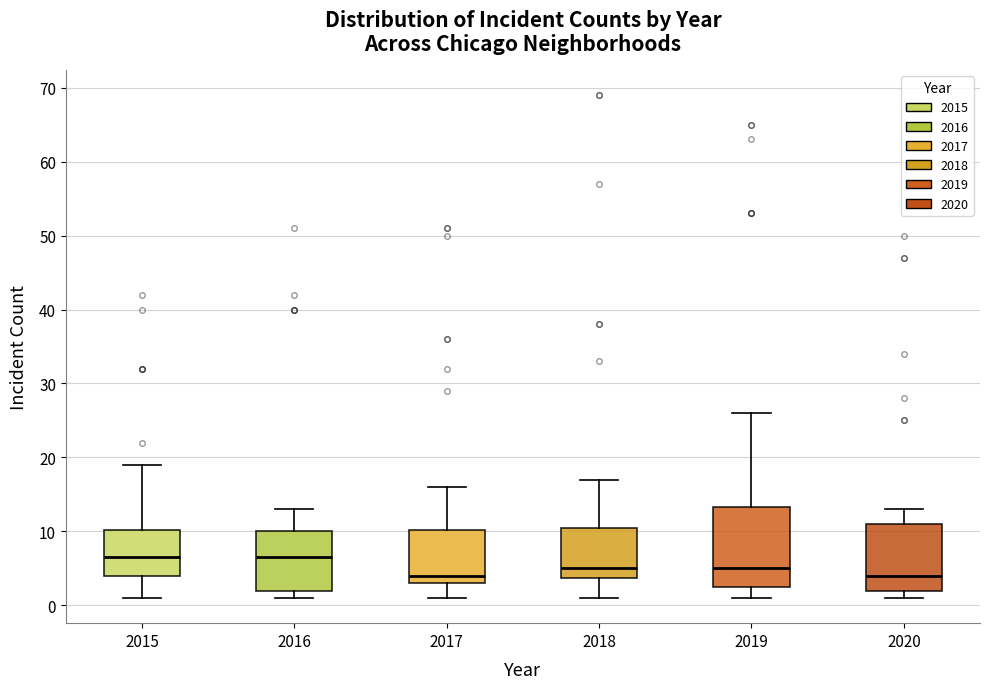

Which box is the tallest, from its lower edge to its upper edge?

2019